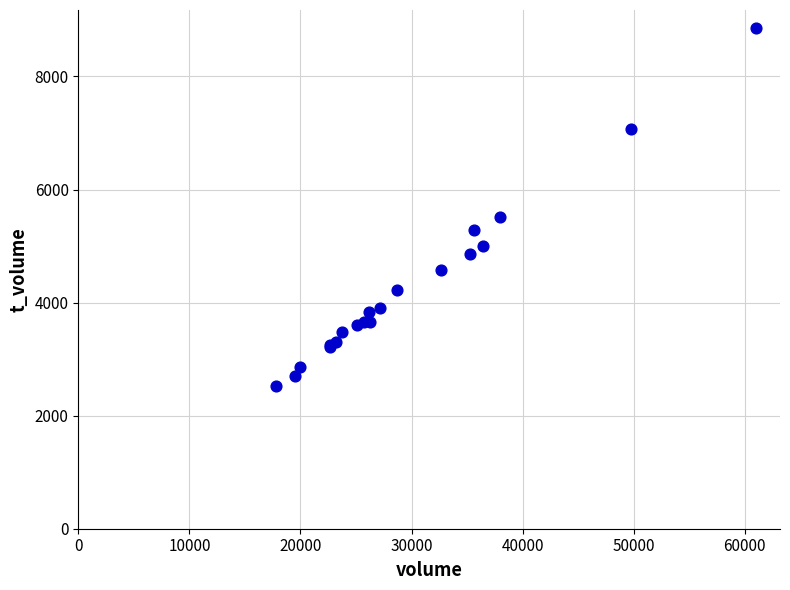

What Y value in the scatter plot is closest to 5688?

5508